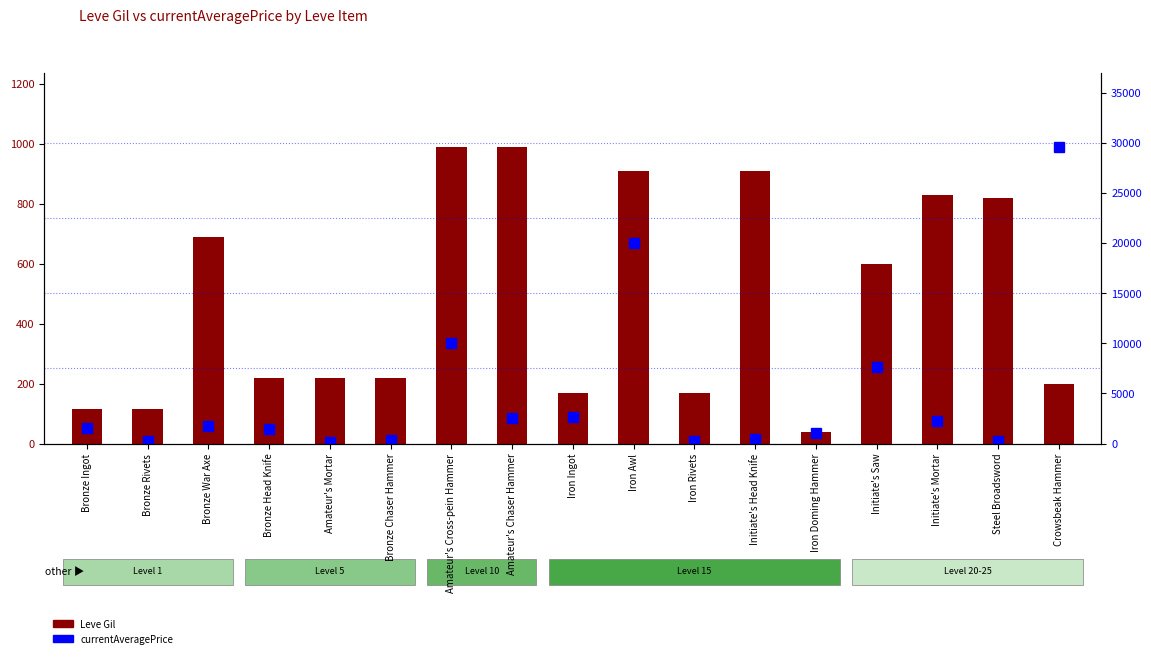

What is the label of the 2nd bar from the left?

Bronze Rivets